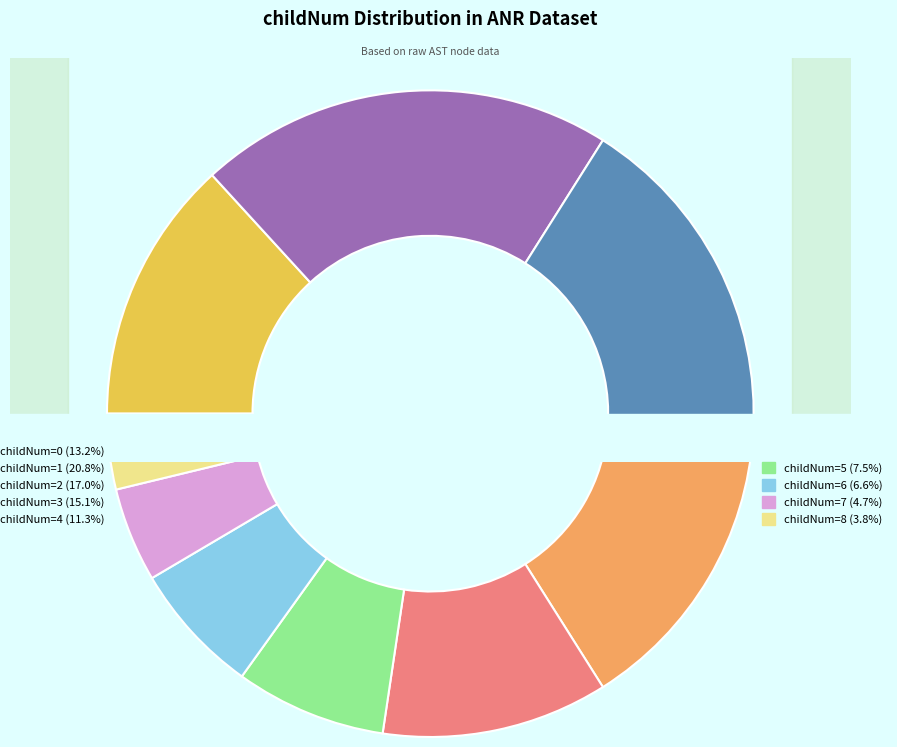

Which has a higher value, 2 or 7?

2